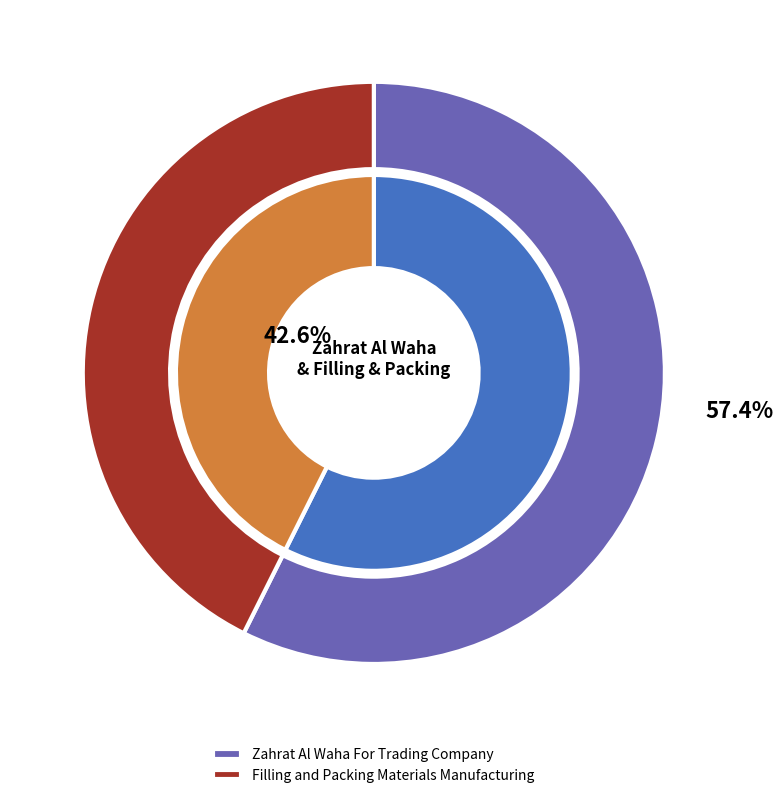

What is the change in value from Zahrat Al Waha For Trading Company to Filling and Packing Materials Manufacturing?

-0.1